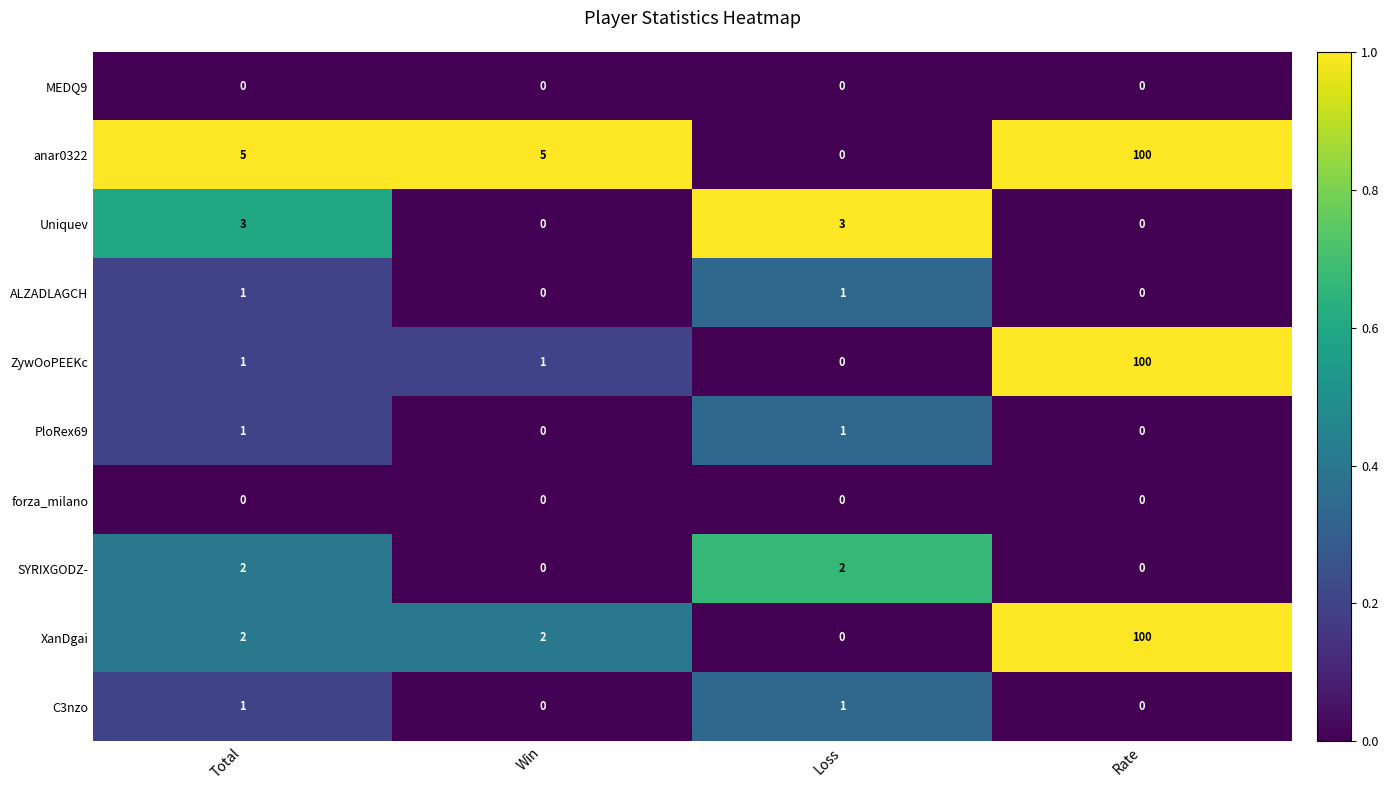

What is the difference between the maximum and minimum values in the ZywOoPEEKc series?

100